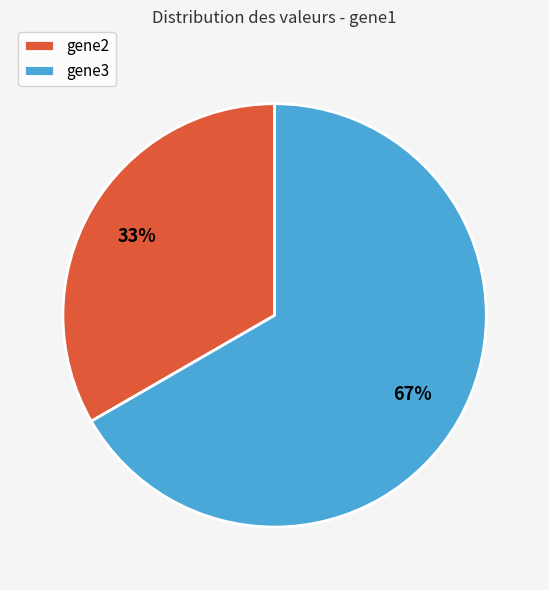

Is it true that gene2 is 33% of the pie?

True